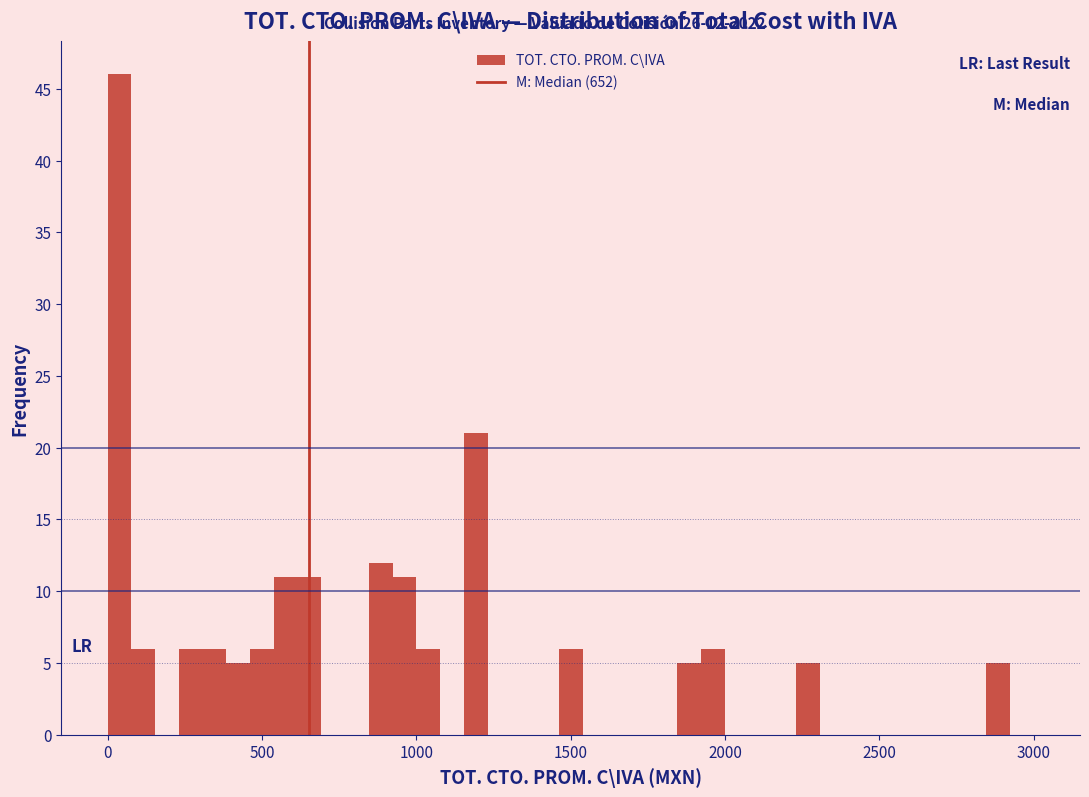

Around what value on the x-axis is the tallest bar? Give the approximate position of its centre, as read against the axis.

50